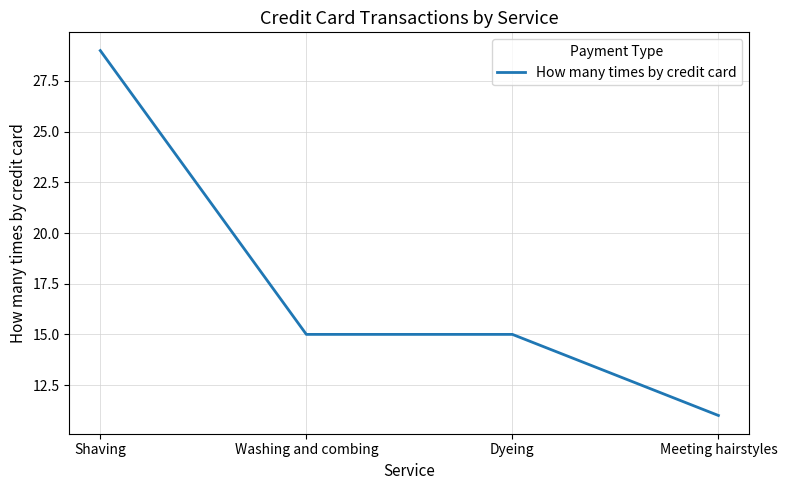

Reading right to left, transcribe all the data shown in this chart.

Meeting hairstyles=11	Dyeing=15	Washing and combing=15	Shaving=29